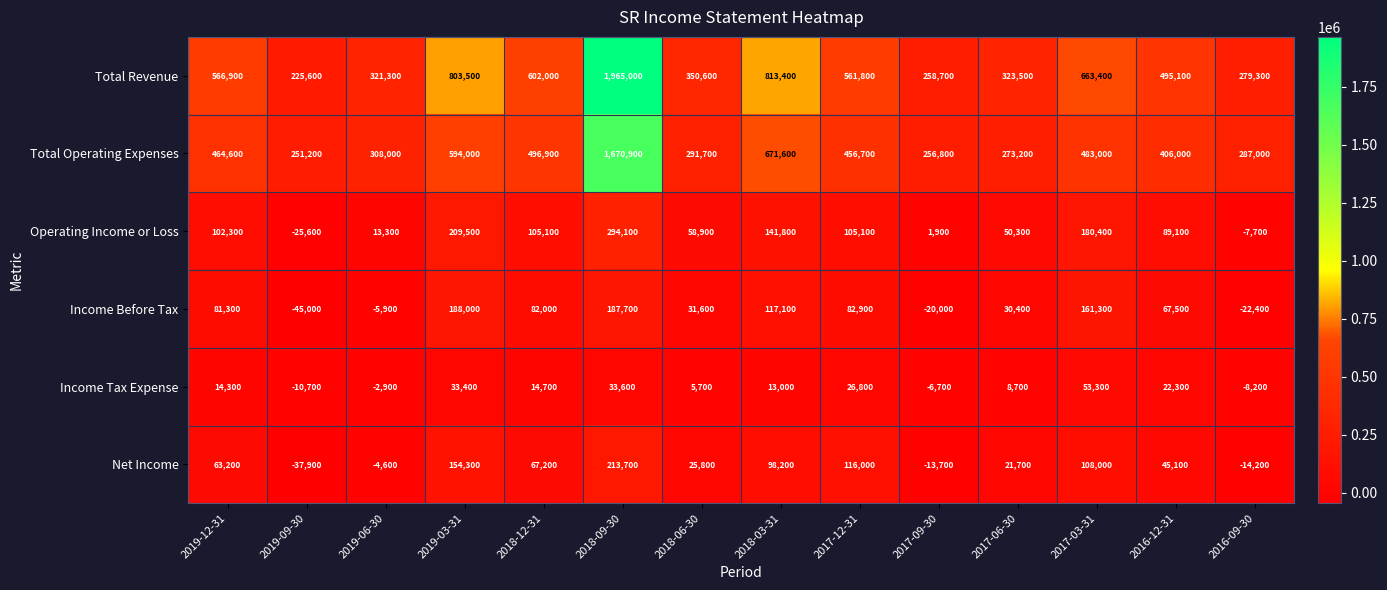

How many negative values does the Net Income series have?

4